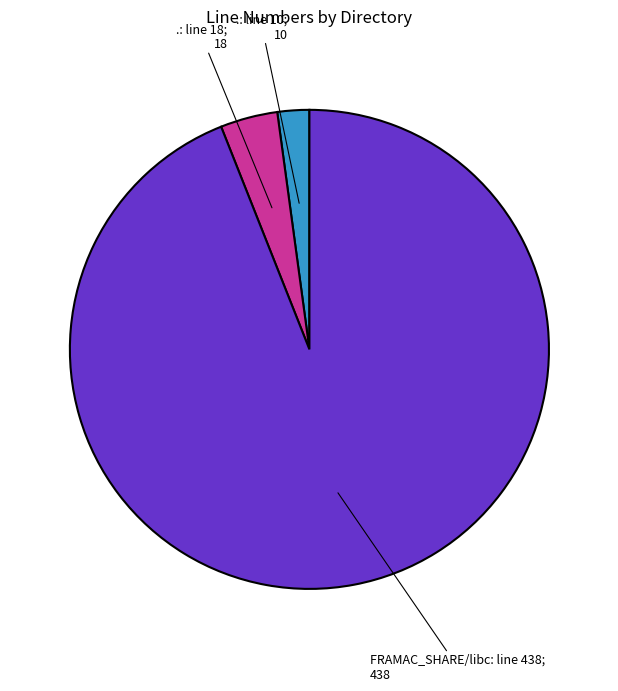

How many segments does this pie chart have?

3